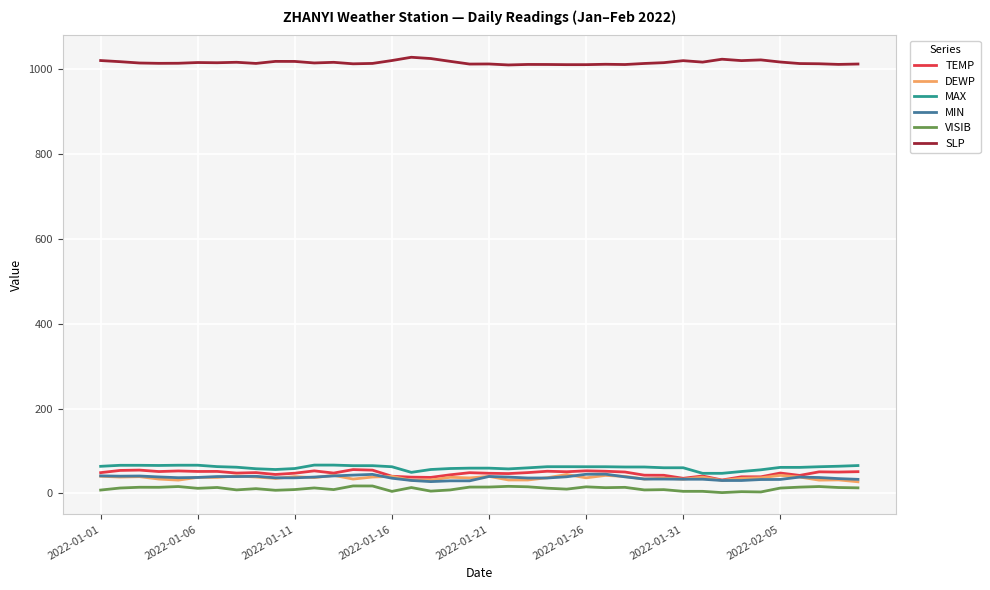

True or false: SLP and DEWP cross at least once.

False